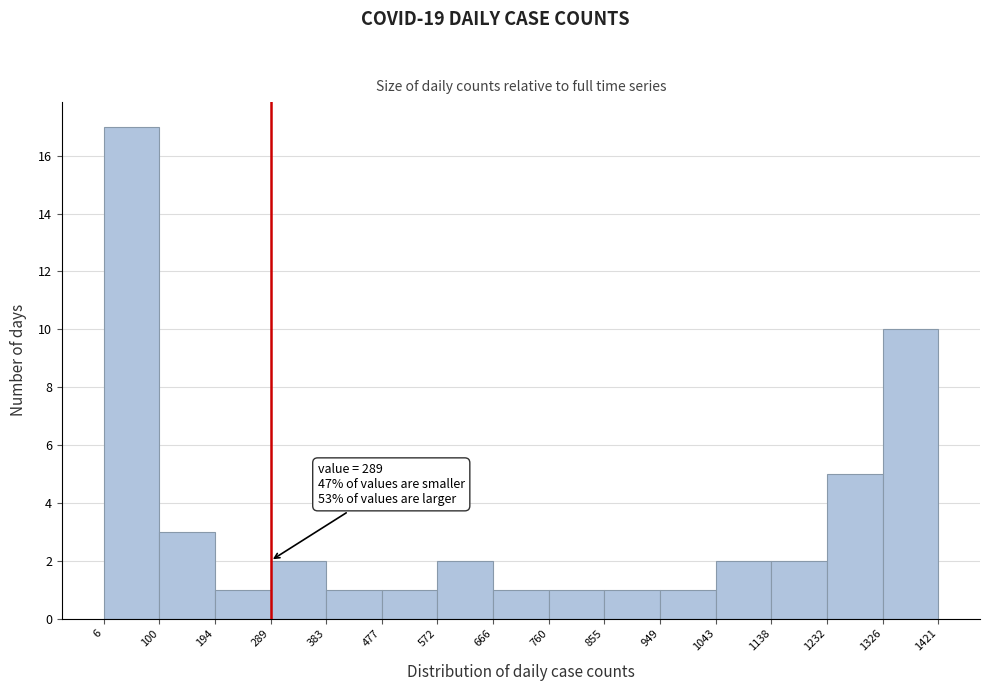

Which range on the x-axis has the tallest bar?

6 to 100